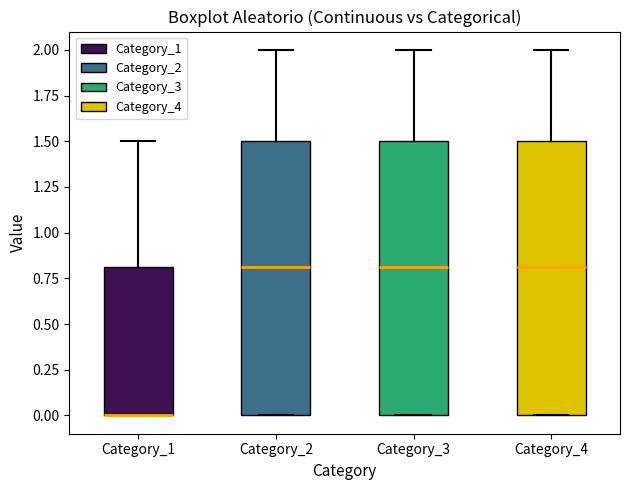

Where does the upper whisker of the box for Category_4 end on the y-axis? The values are not printed on the chart, so give them approximately, as read against the axis.

2.0